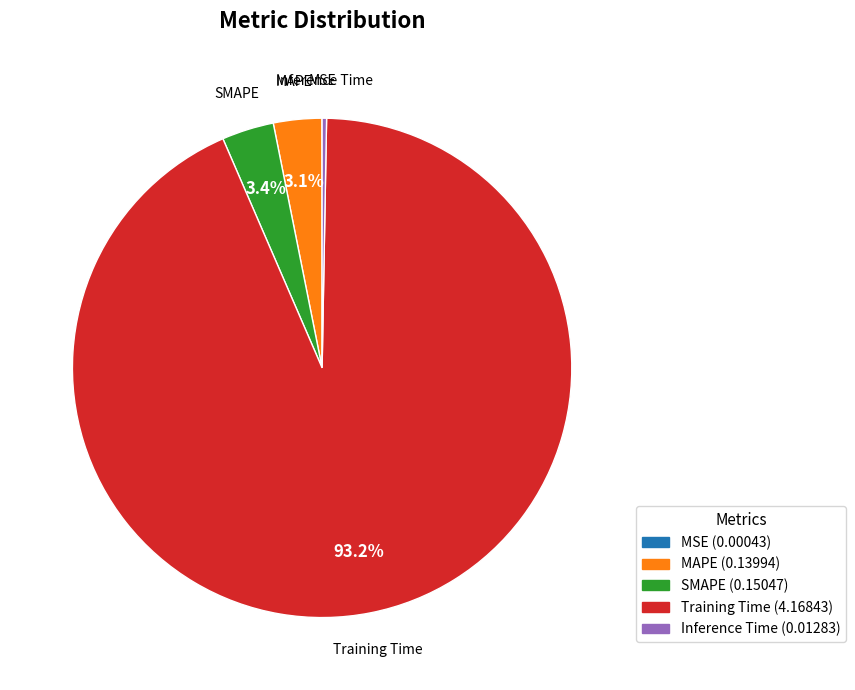

To the nearest percent, what is the difference between the largest and smallest slice percentages?

93%